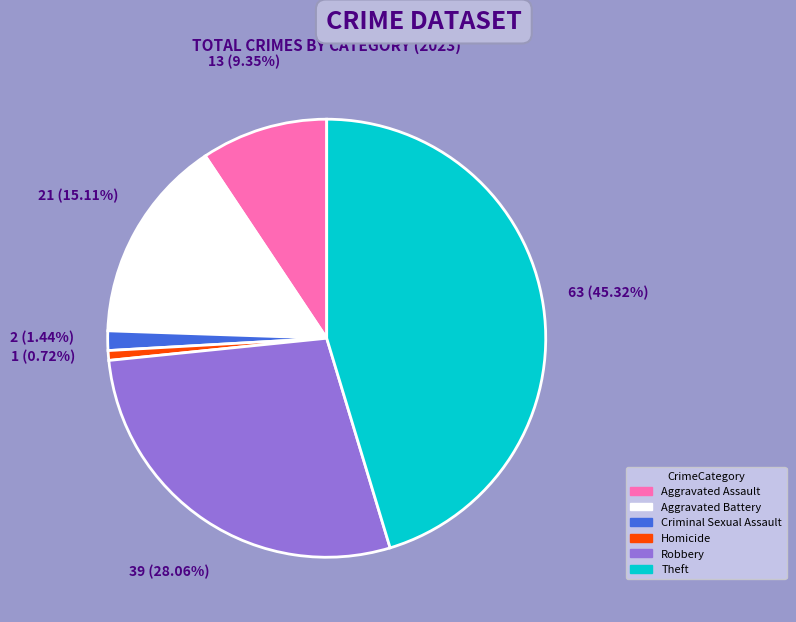

To the nearest percent, what percentage of the pie is Robbery?

28%